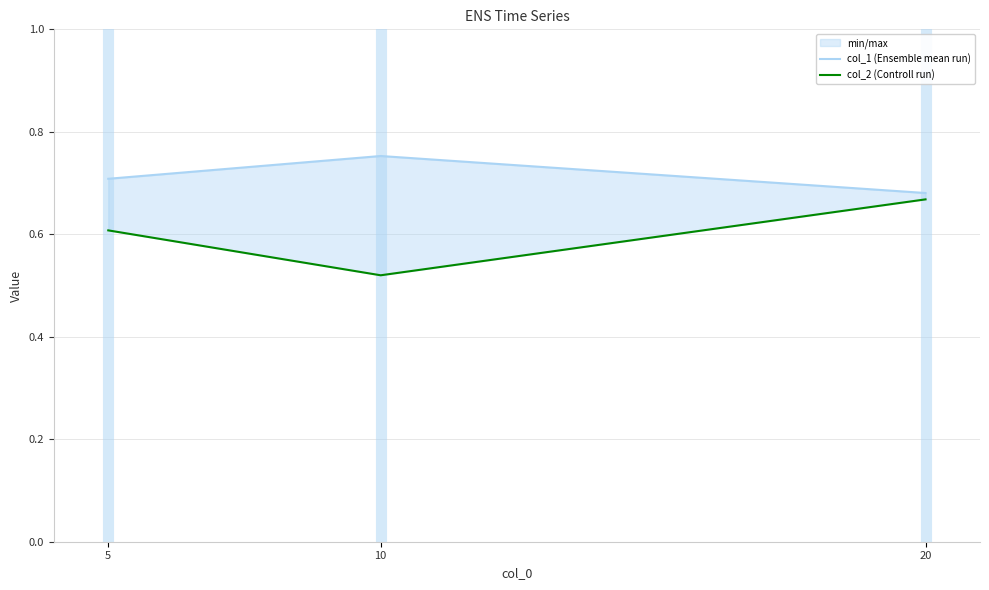

Count the number of categories in the chart.

3